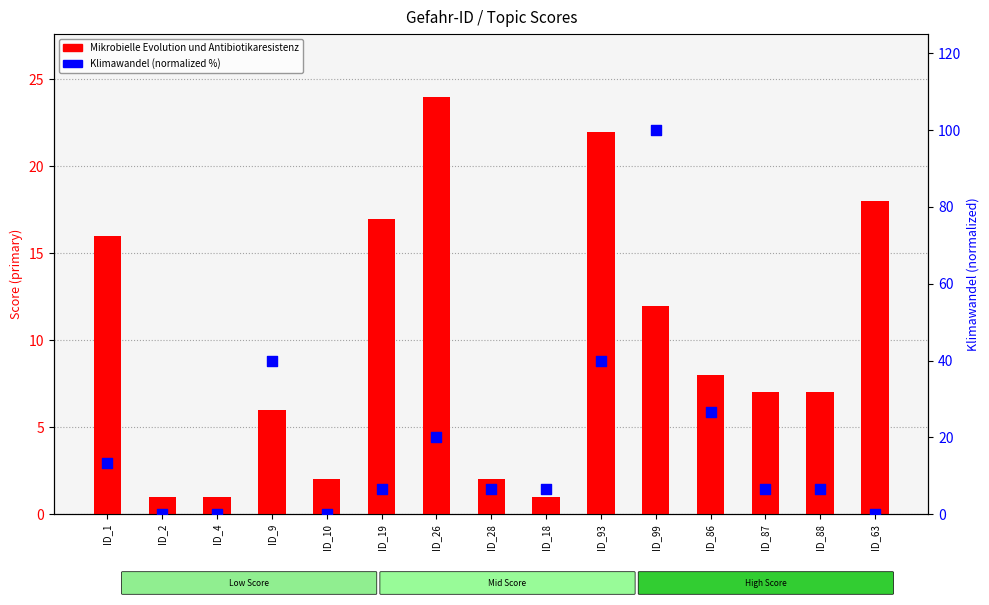

Is the value of Mikrobielle Evolution und Antibiotikaresistenz at ID_87 greater than the value of Klimawandel (normalized %) at ID_88?

Yes